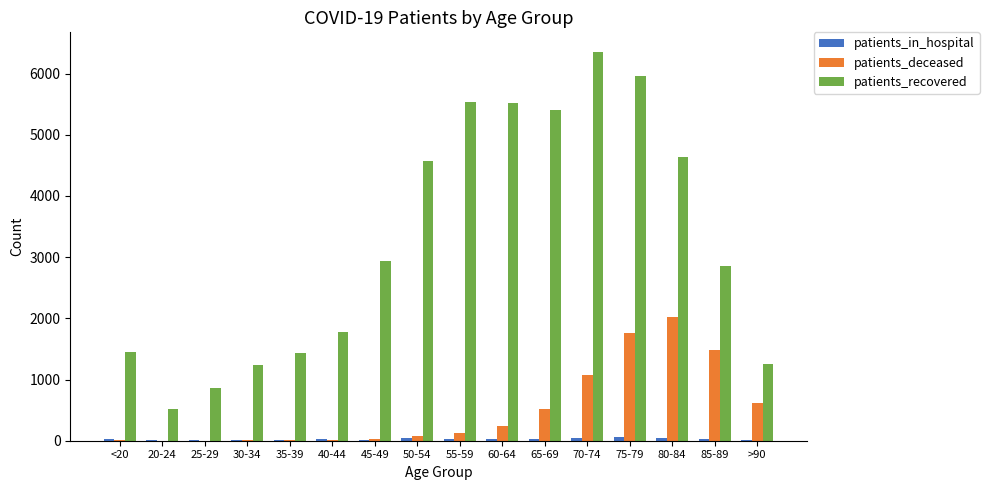

What is the maximum value shown in the chart?

6357